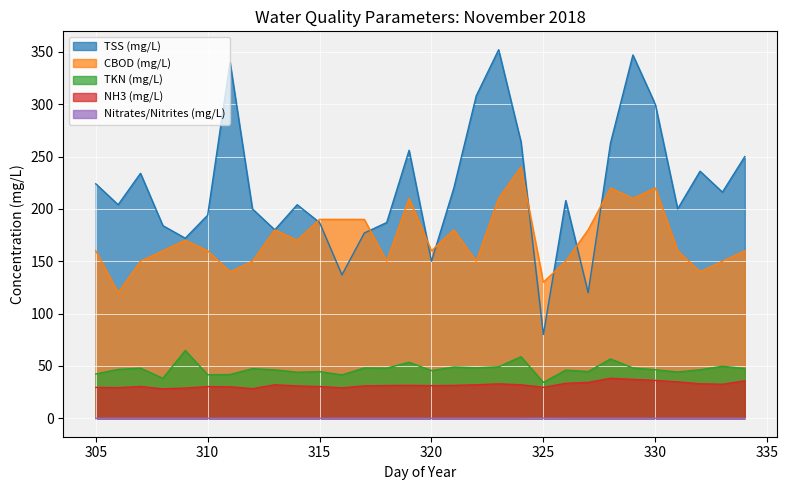

Does the chart display data point markers on the line(s)?

No